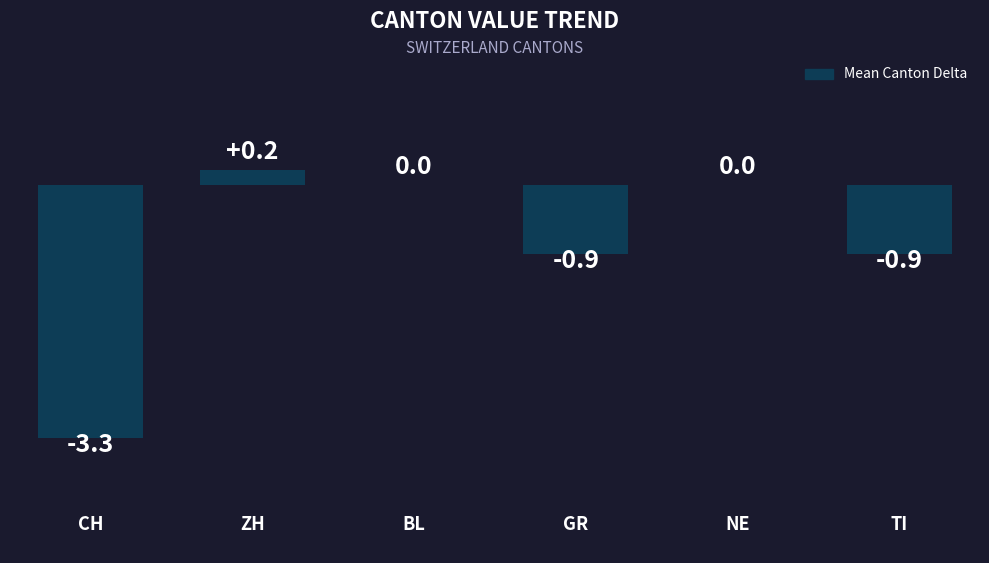

The value at TI is -0.9. True or false?

True